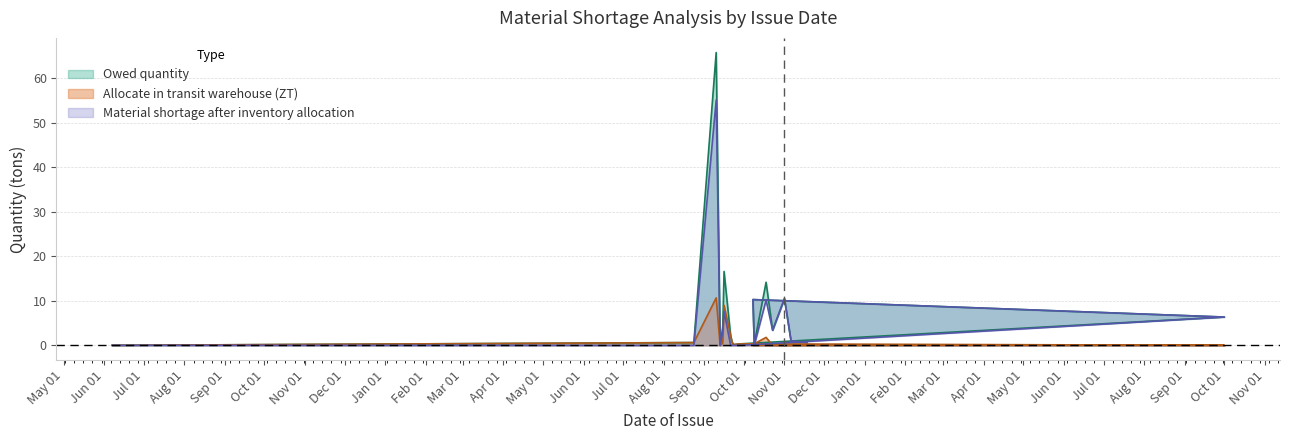

Rank the series by their average value, from highest to lowest.

owed, shortage, transit